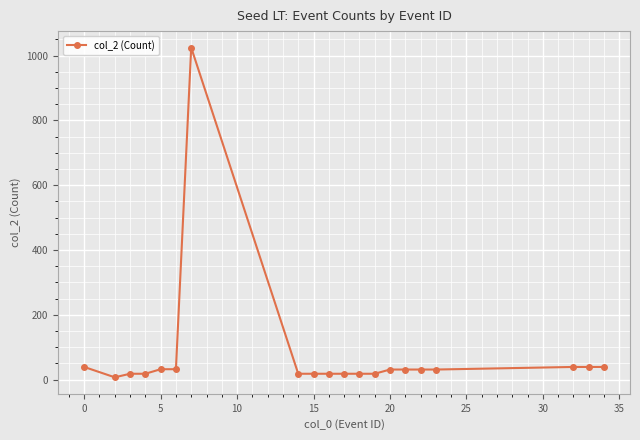

What is the average value?

76